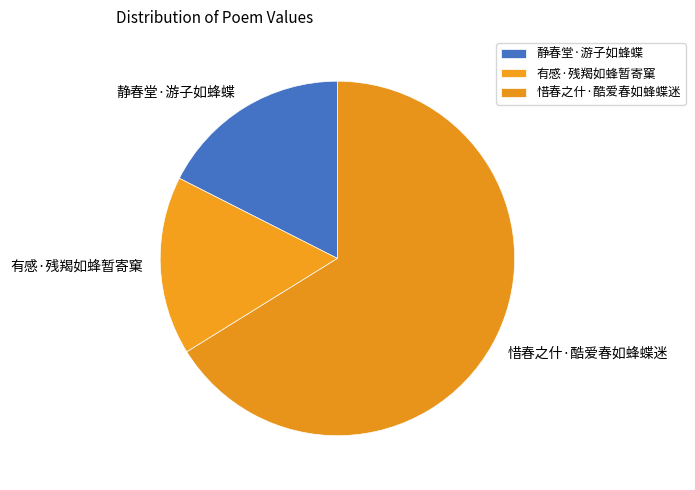

Which has a higher value, 有感·残羯如蜂暂寄窠 or 惜春之什·酷爱春如蜂蝶迷?

惜春之什·酷爱春如蜂蝶迷